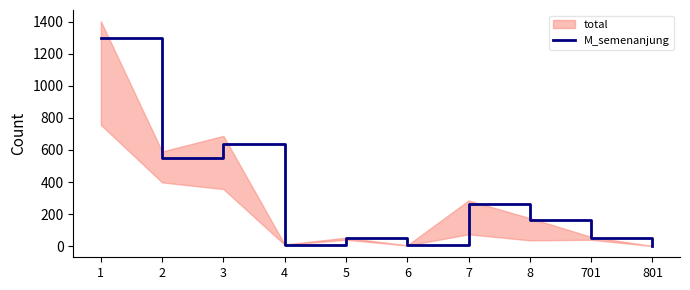

What is the approximate value at 5, to the nearest 50?

50